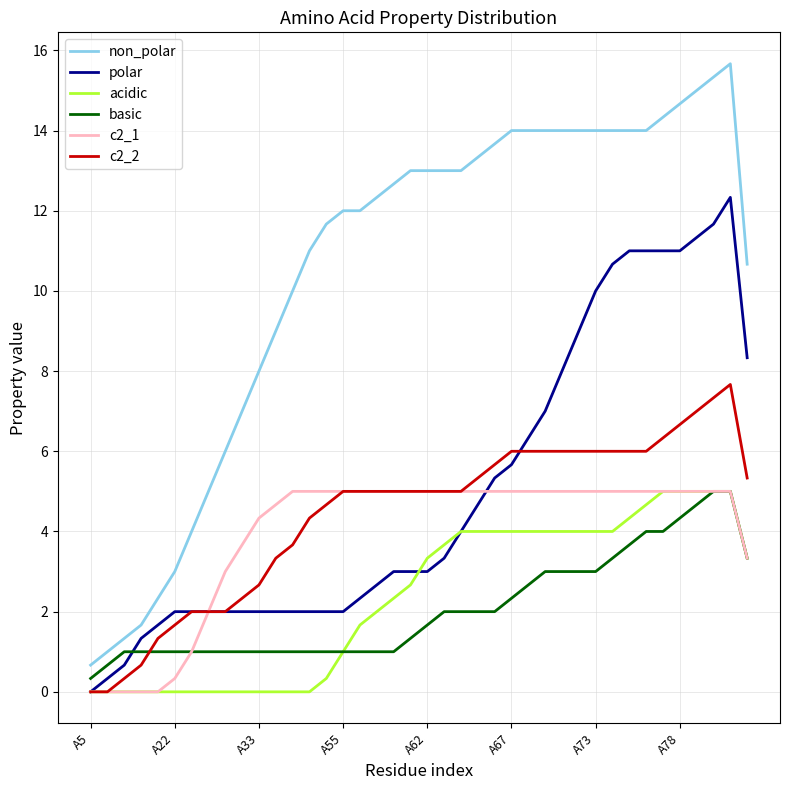

Is this an area chart (filled region under the line)?

No